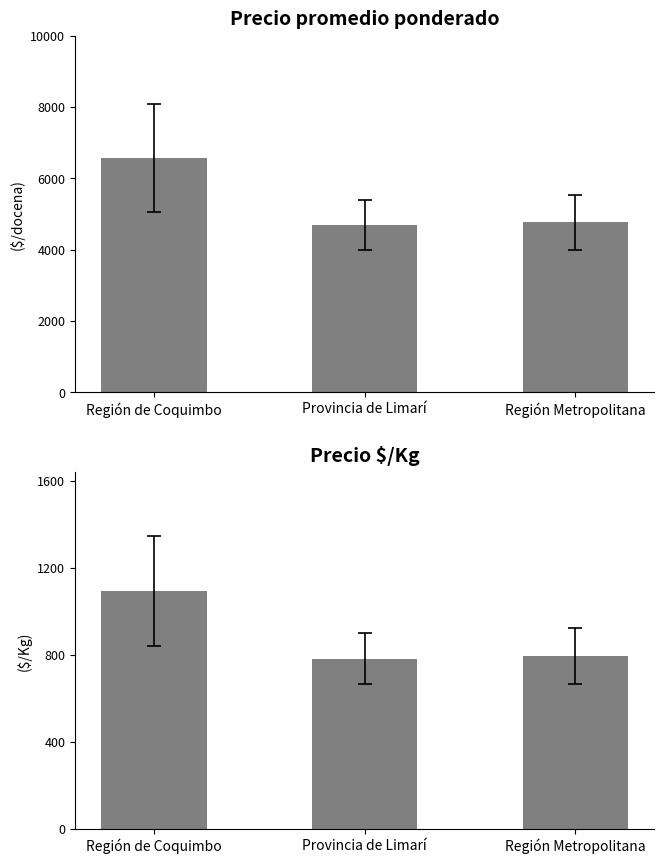

Is the value of Precio promedio ponderado at Provincia de Limarí greater than the value of Precio $/Kg at Región de Coquimbo?

Yes